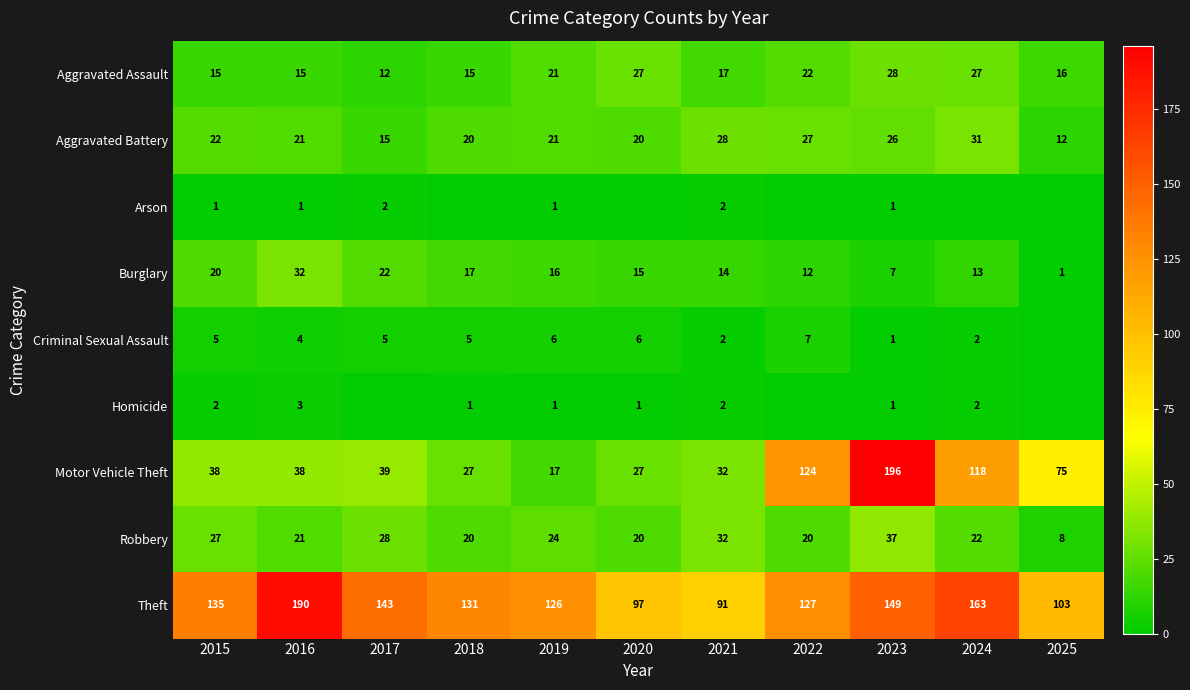

The Burglary series shows 7 at 2023. True or false?

True